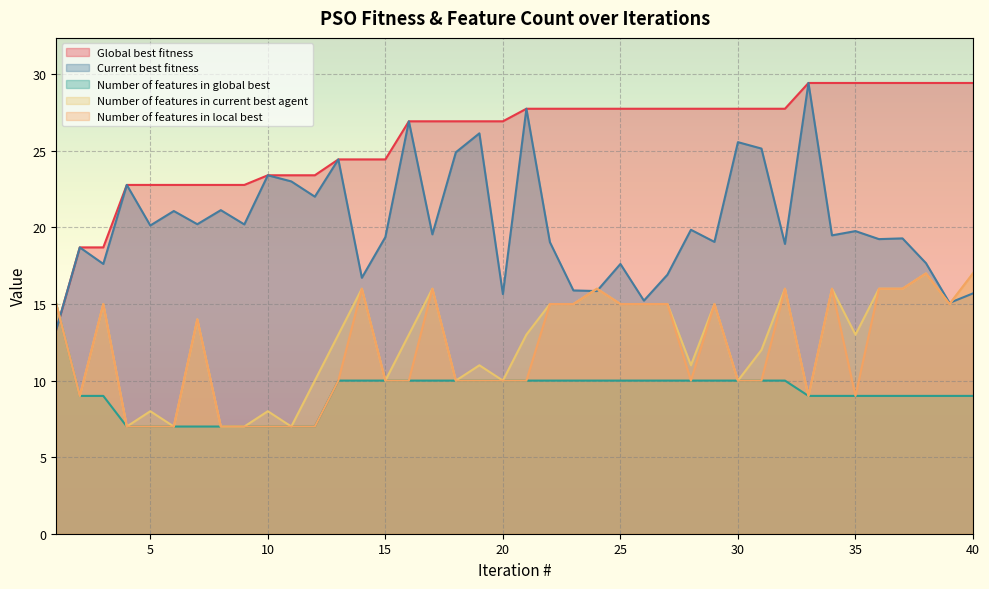

Which series has the largest range (max minus min)?

Global best fitness